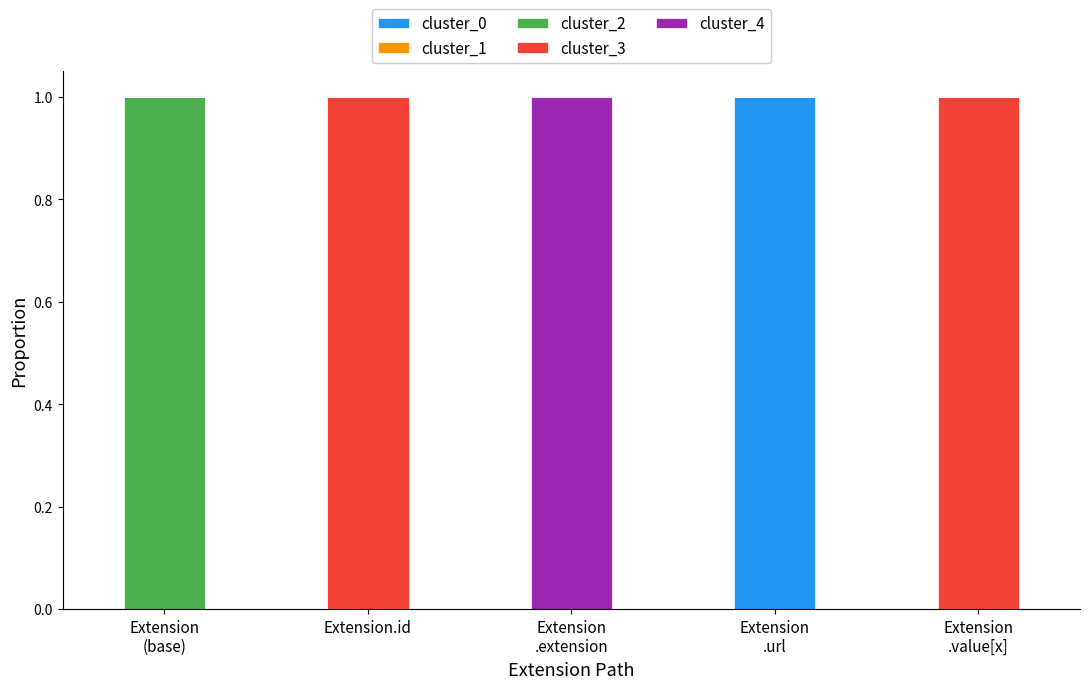

Count the number of categories in the chart.

5